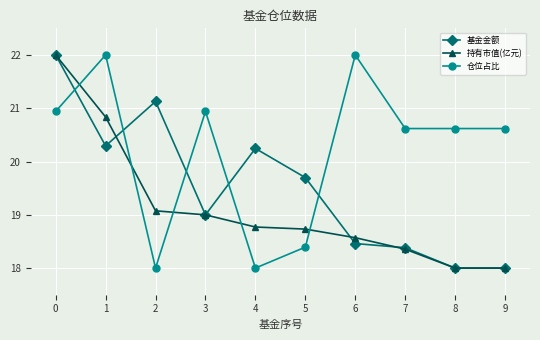

Where is 基金金额 nearest to the value 20?

4